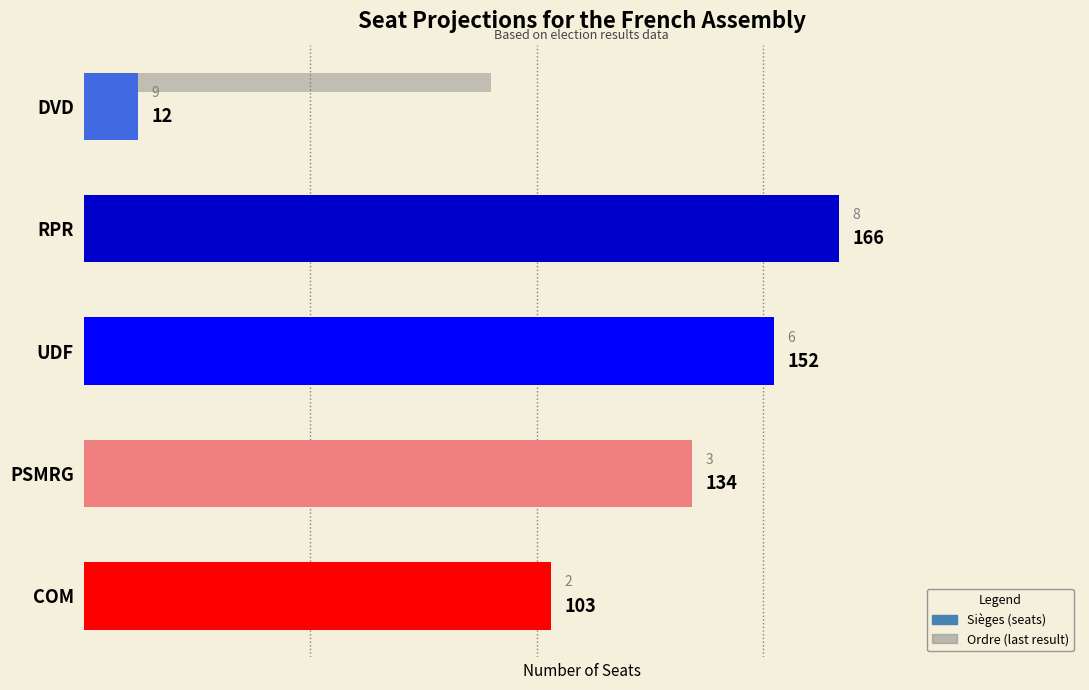

List the labels in order of value, smallest first.

DVD, COM, PSMRG, UDF, RPR